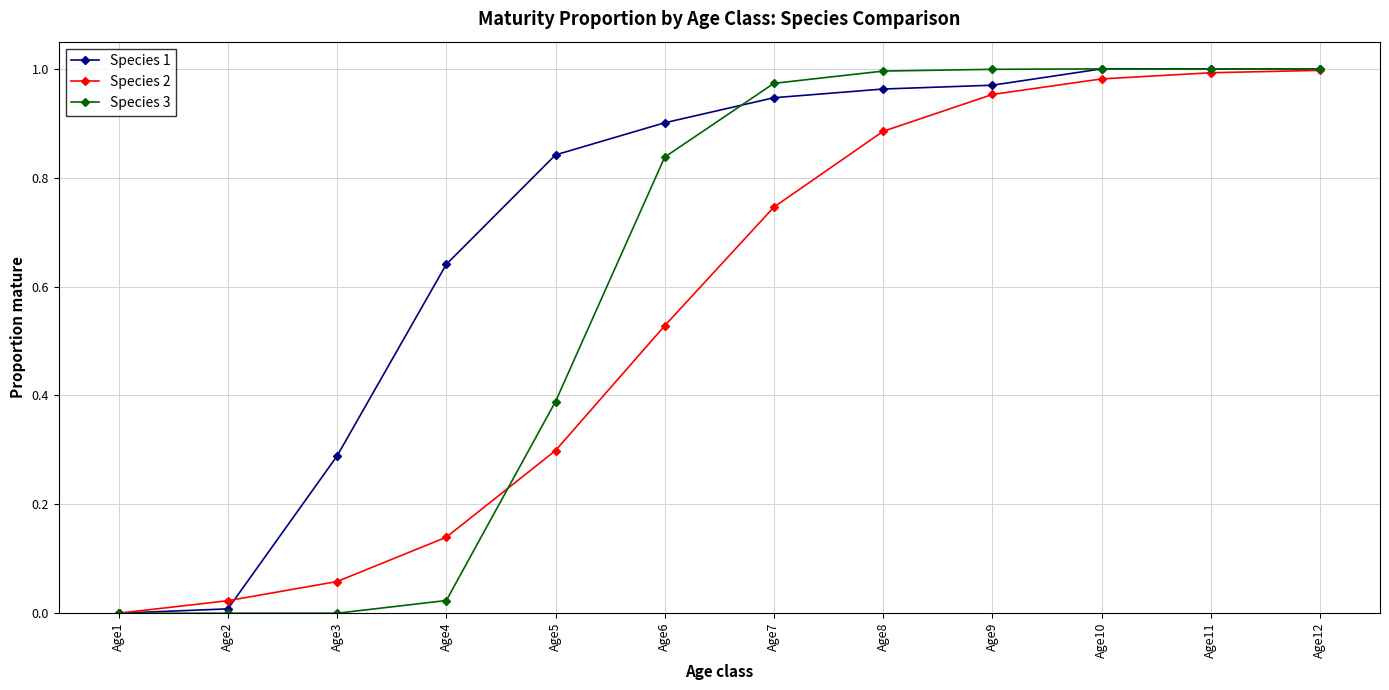

Does the chart display data point markers on the line(s)?

Yes